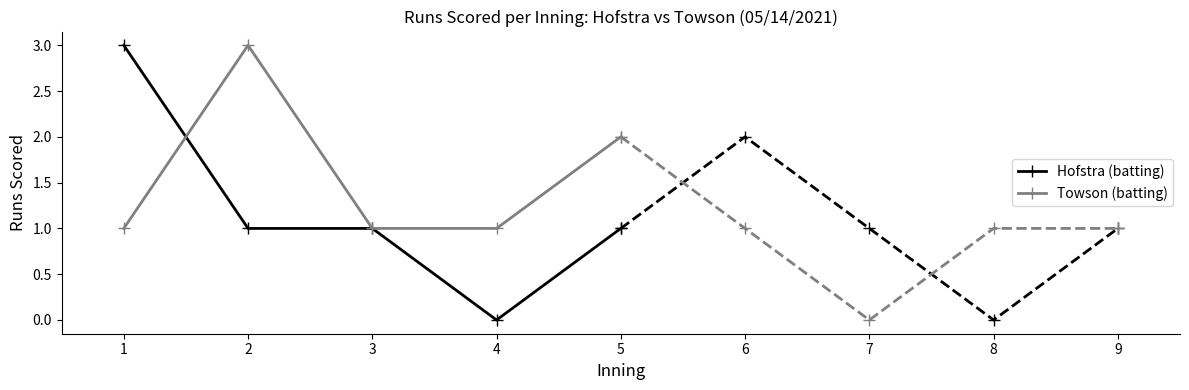

What is the value of the Towson (batting) point at the 5th from the left?

2